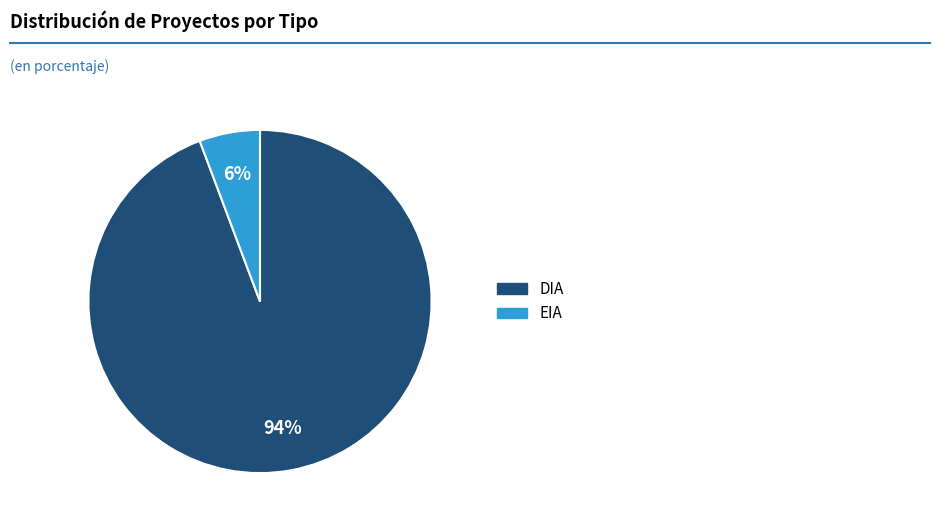

Which category has the biggest portion of the pie?

DIA